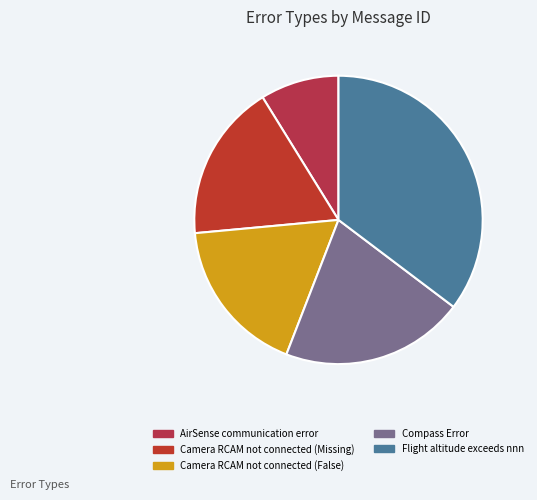

Is it true that Compass Error is 11% of the pie?

False